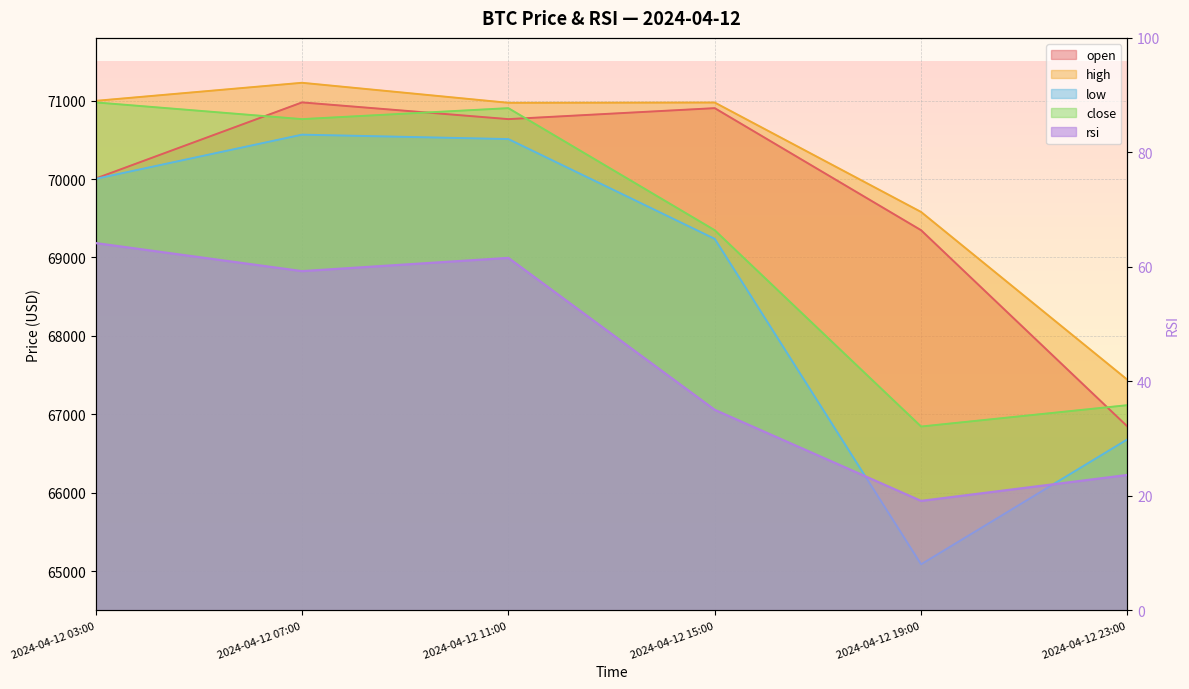

What is the difference between the maximum and minimum values in the rsi series?

45.0